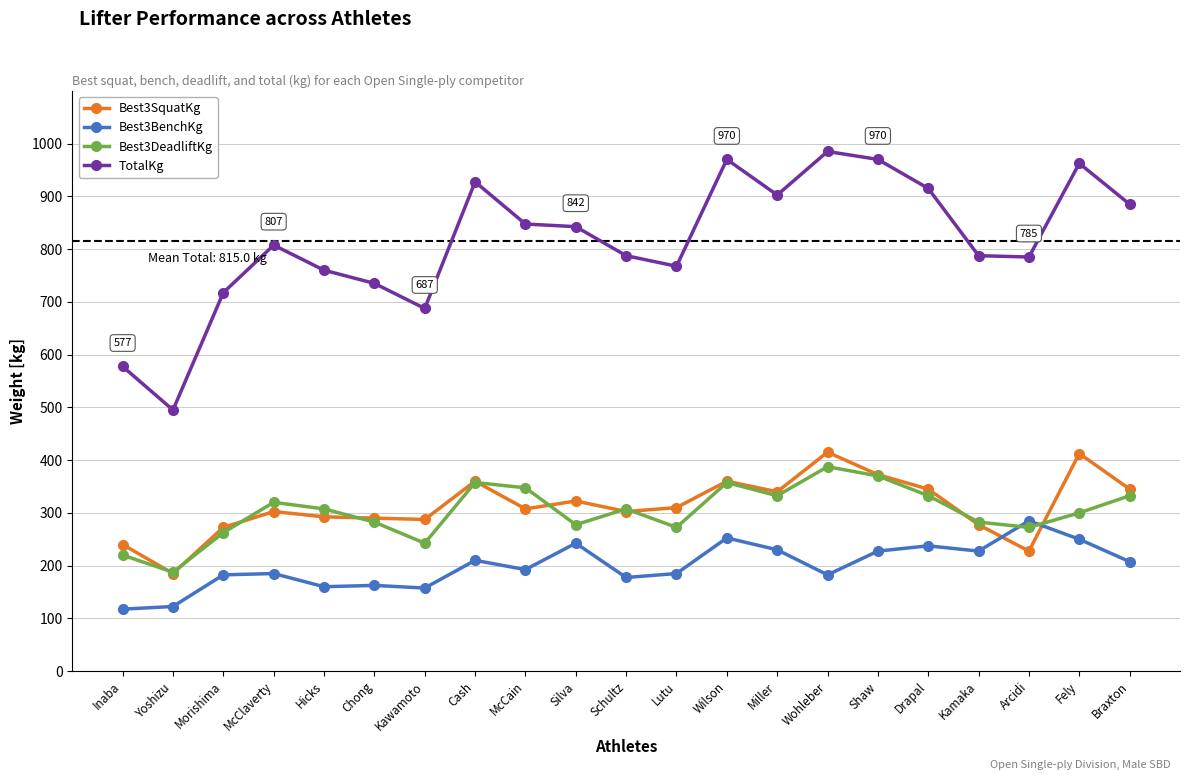

True or false: TotalKg and Best3SquatKg cross at least once.

False